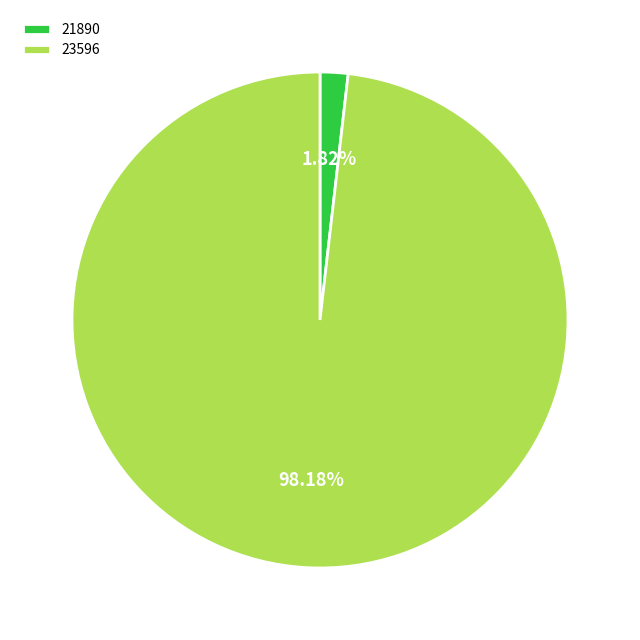

What is the smallest slice in the pie chart?

21890